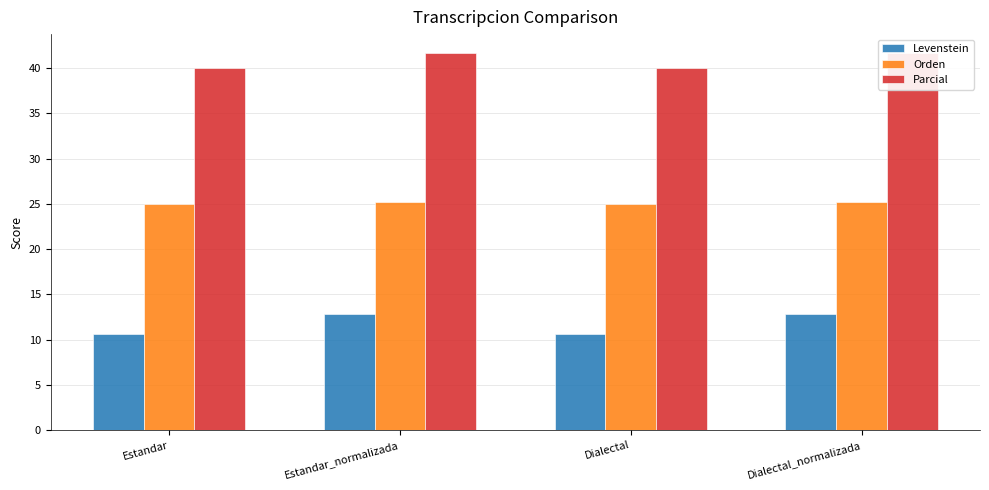

At which category does the chart reach its peak across all series?

Estandar_normalizada